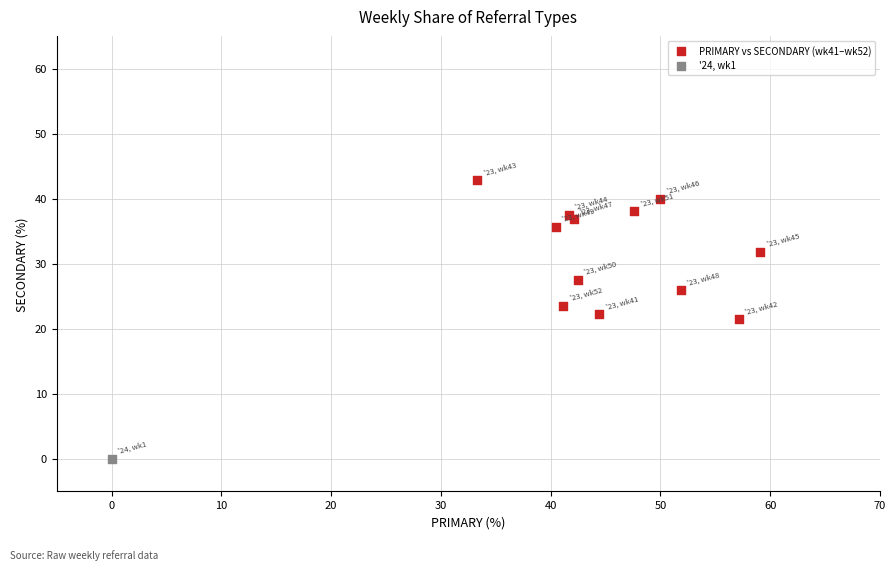

What are all the series names shown in the legend?

PRIMARY vs SECONDARY (wk41–wk52), '24, wk1